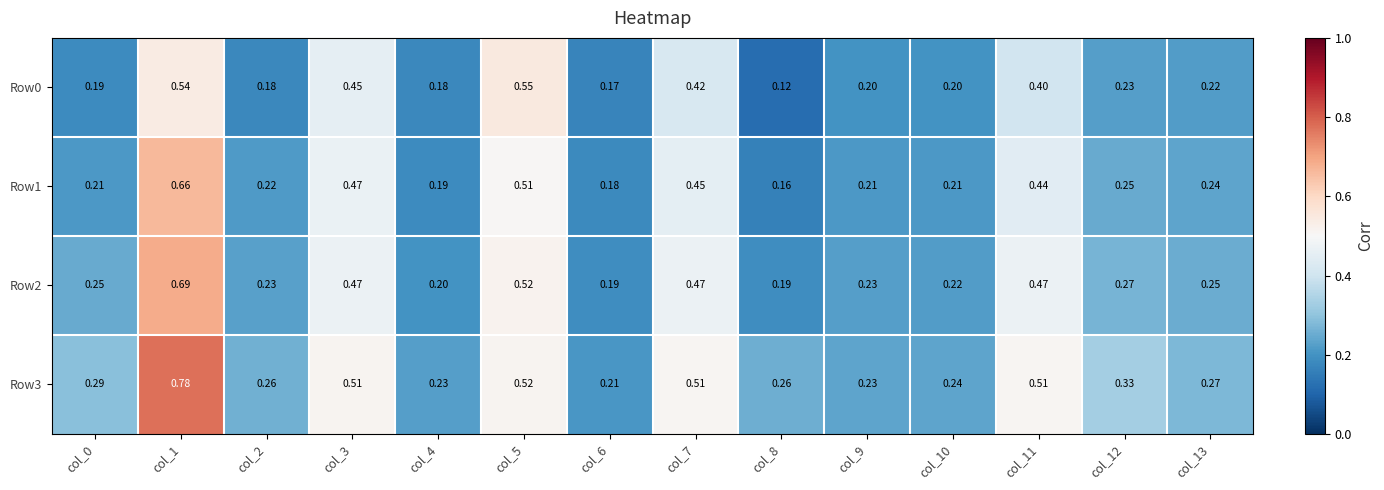

Which category has the highest value across all series?

col_1